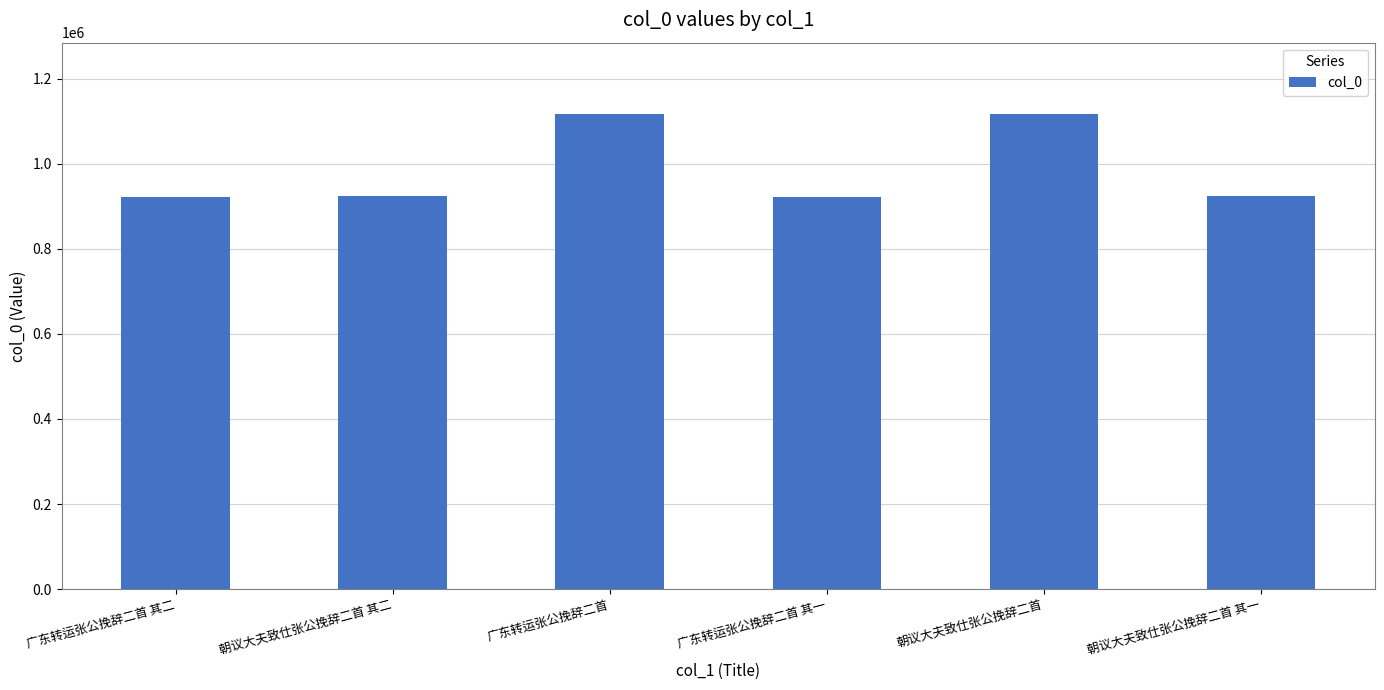

What is the greatest value displayed?

1116940